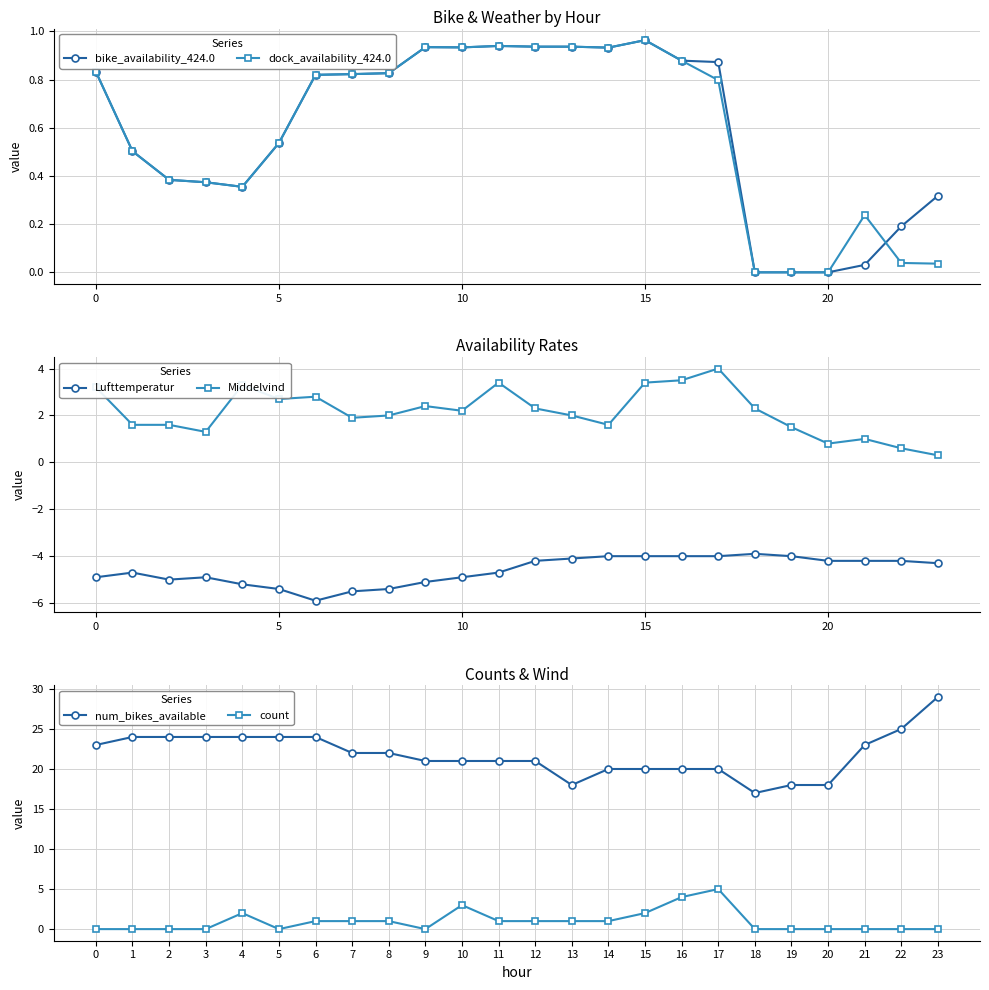

Reading left to right, transcribe all the data shown in this chart.

bike_availability_424.0: 0.8	0.5	0.4	0.4	0.4	0.5	0.8	0.8	0.8	0.9	0.9	0.9	0.9	0.9	0.9	1.0	0.9	0.9	0.0	0.0	0.0	0.0	0.2	0.3
dock_availability_424.0: 0.8	0.5	0.4	0.4	0.4	0.5	0.8	0.8	0.8	0.9	0.9	0.9	0.9	0.9	0.9	1.0	0.9	0.8	0.0	0.0	0.0	0.2	0.0	0.0
Lufttemperatur: -4.9	-4.7	-5.0	-4.9	-5.2	-5.4	-5.9	-5.5	-5.4	-5.1	-4.9	-4.7	-4.2	-4.1	-4.0	-4.0	-4.0	-4.0	-3.9	-4.0	-4.2	-4.2	-4.2	-4.3
Middelvind: 3.2	1.6	1.6	1.3	3.3	2.7	2.8	1.9	2.0	2.4	2.2	3.4	2.3	2.0	1.6	3.4	3.5	4.0	2.3	1.5	0.8	1.0	0.6	0.3
num_bikes_available: 23.0	24.0	24.0	24.0	24.0	24.0	24.0	22.0	22.0	21.0	21.0	21.0	21.0	18.0	20.0	20.0	20.0	20.0	17.0	18.0	18.0	23.0	25.0	29.0
count: 0.0	0.0	0.0	0.0	2.0	0.0	1.0	1.0	1.0	0.0	3.0	1.0	1.0	1.0	1.0	2.0	4.0	5.0	0.0	0.0	0.0	0.0	0.0	0.0